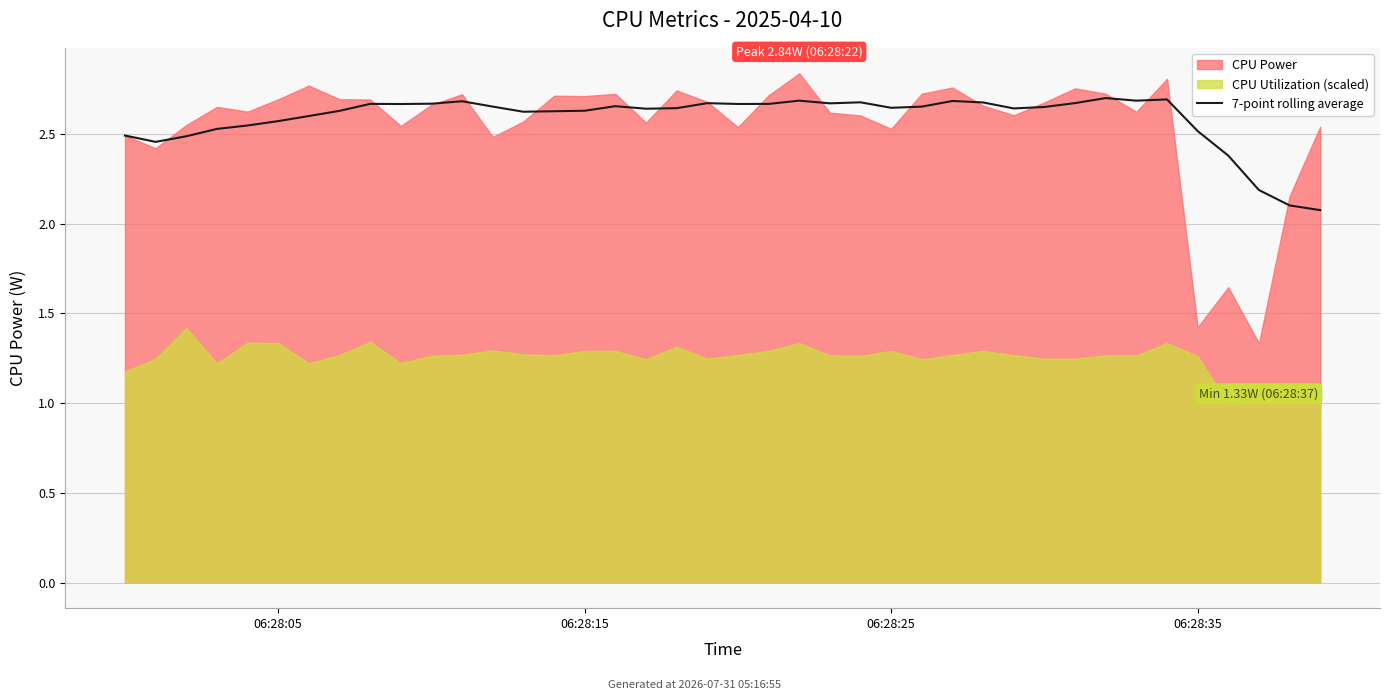

What is the change in value from 6 to 11?

+0.1